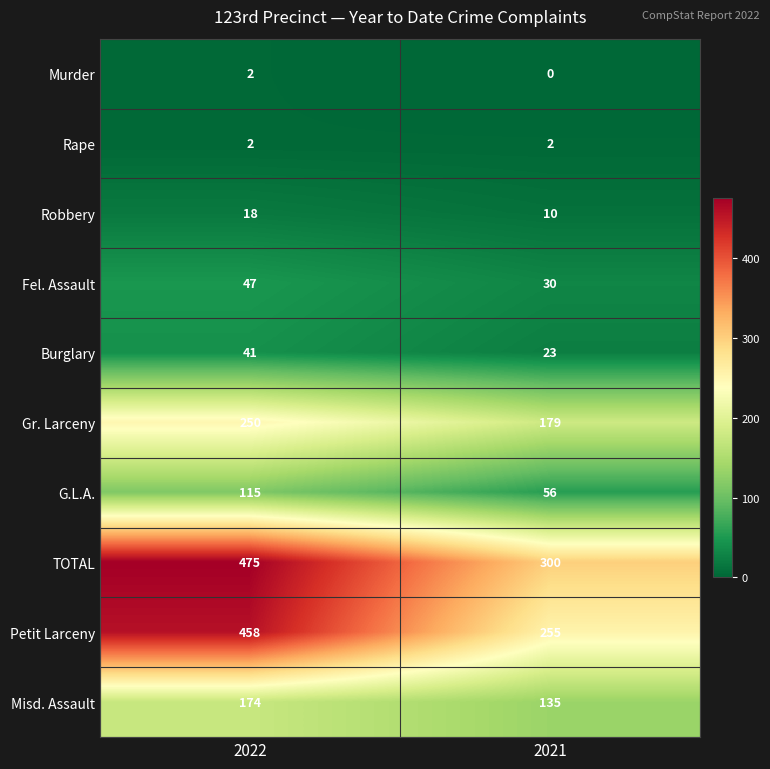

Count the number of categories in the chart.

2